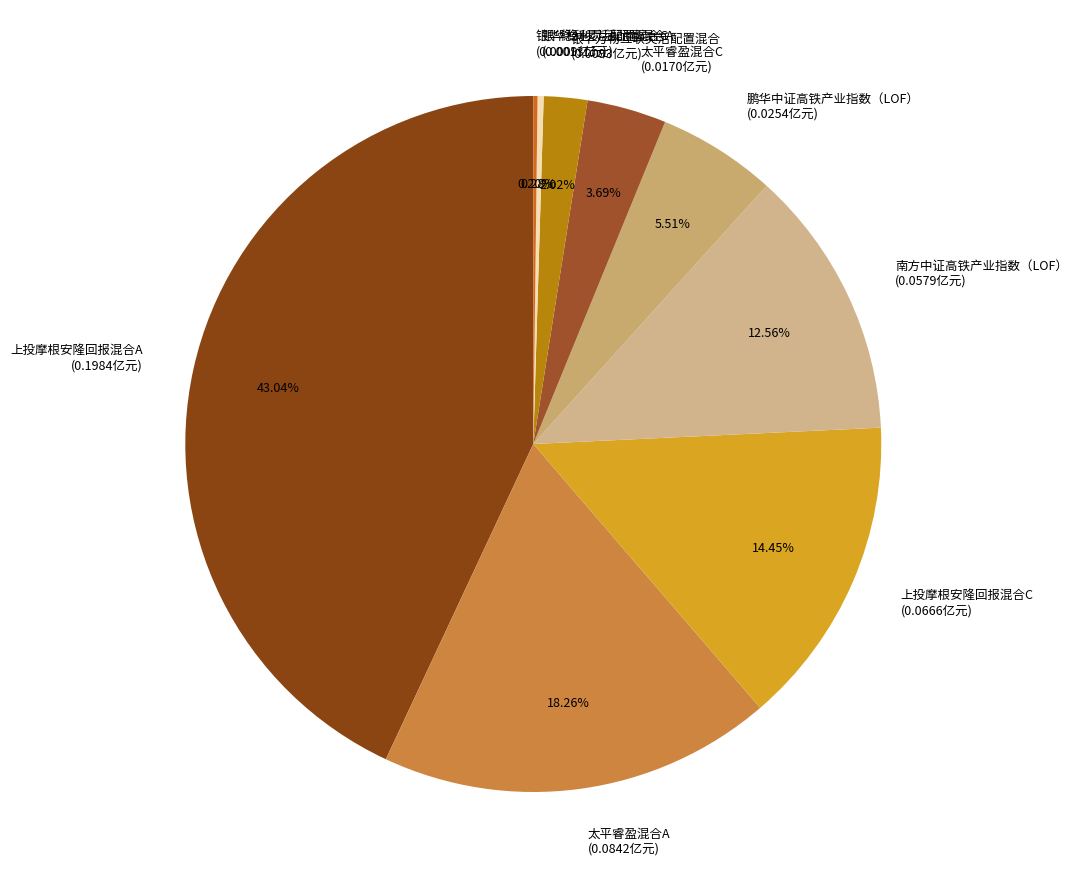

Does 上投摩根安隆回报混合C represent more than half of the total?

No